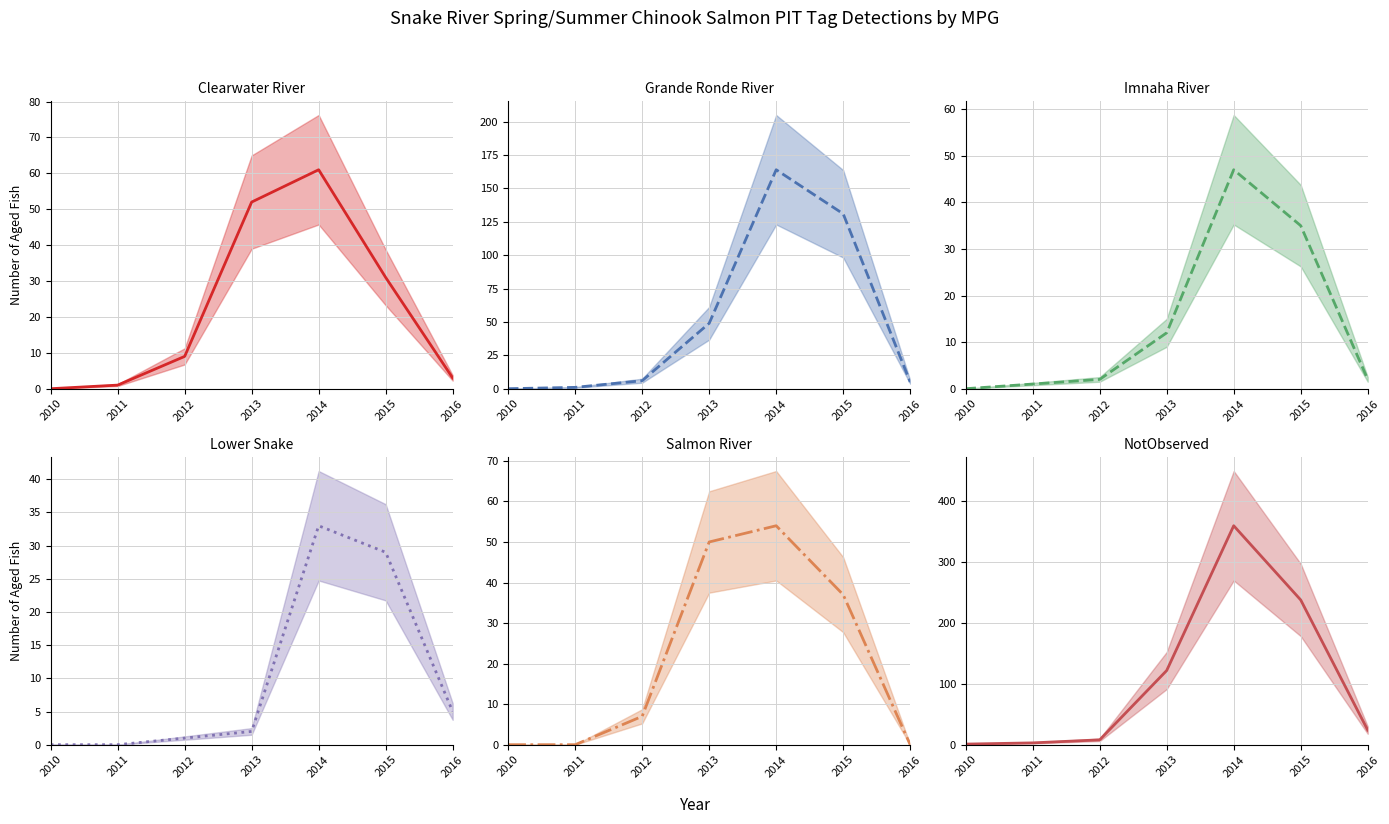

After their last crossing, which series has the higher values: NotObserved (mean) or Clearwater River (mean)?

NotObserved (mean)